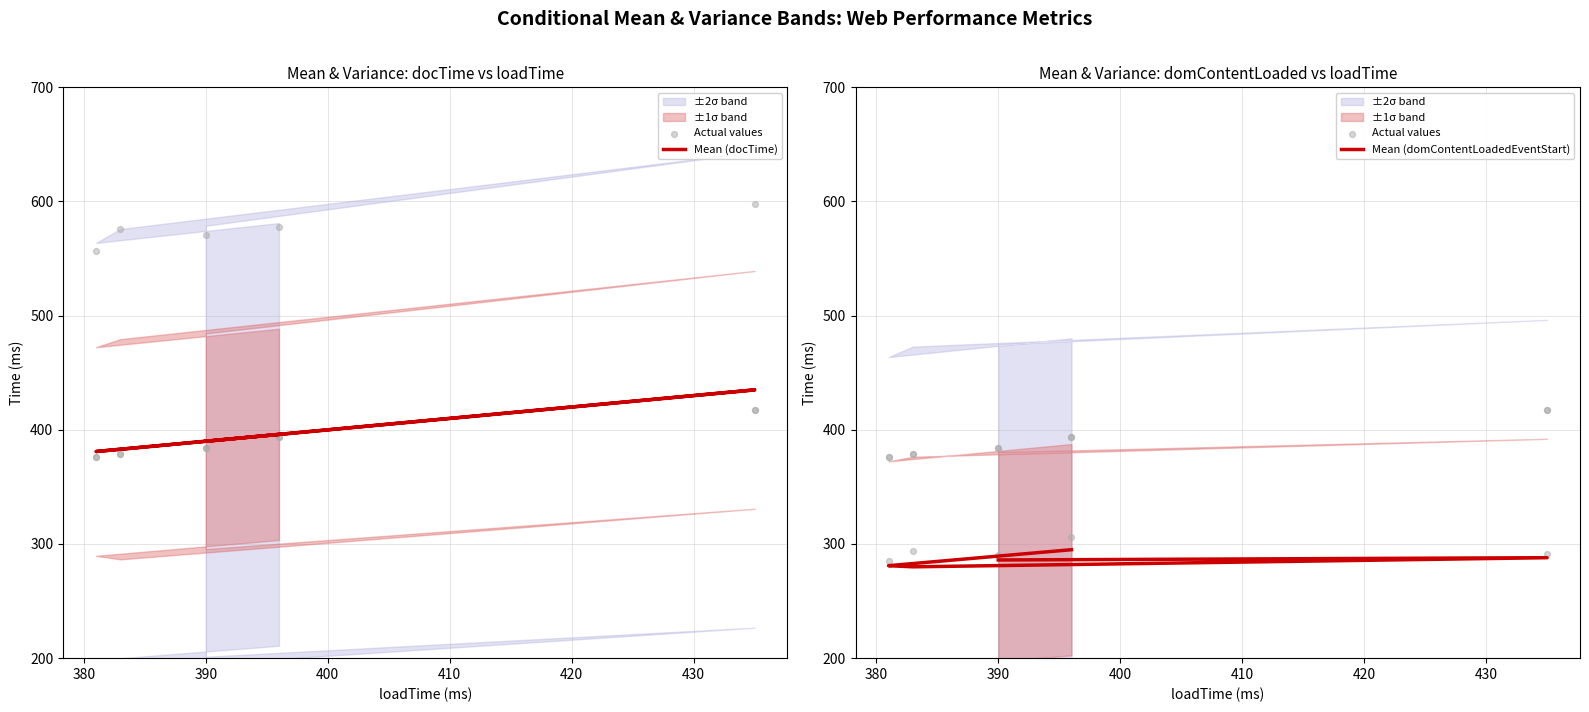

Which series has the widest spread of Y values?

Mean (docTime)